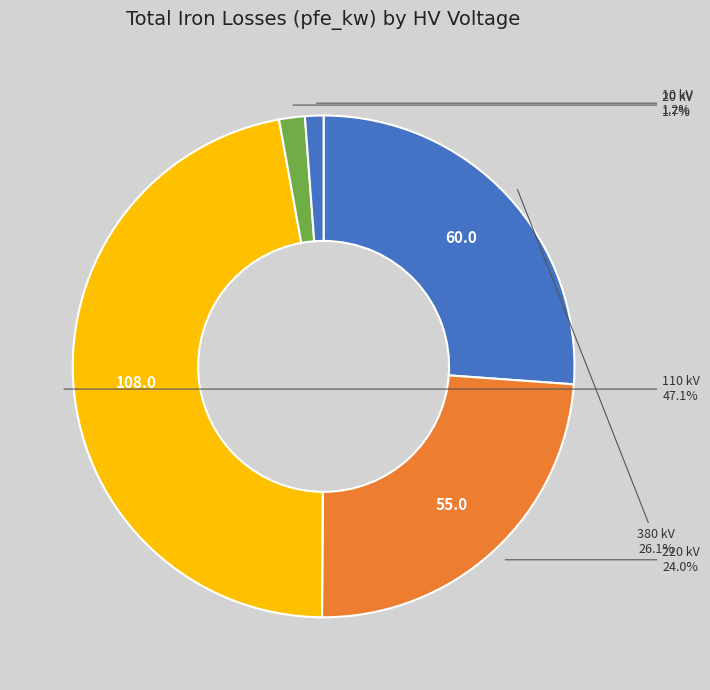

How many segments does this pie chart have?

5